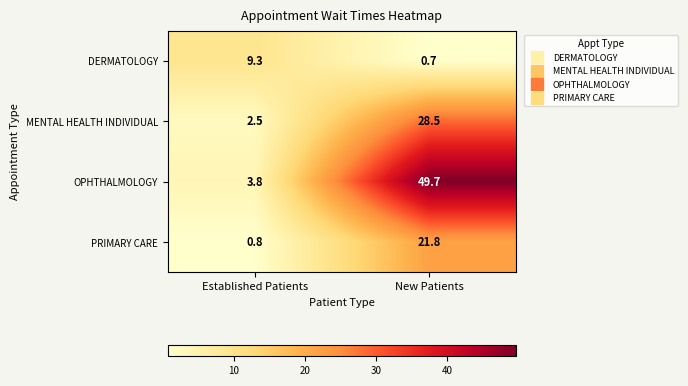

At which label does MENTAL HEALTH INDIVIDUAL reach its peak?

New Patients